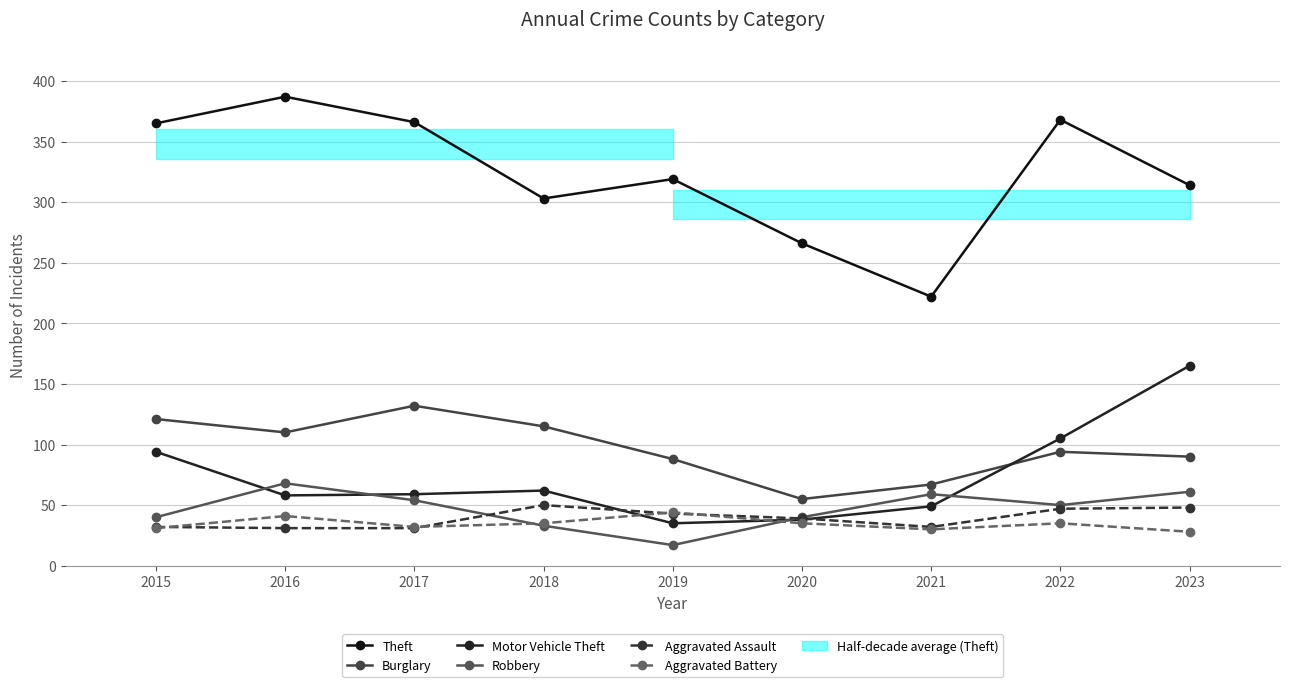

Is it true that Burglary equals 121 at 2015?

True